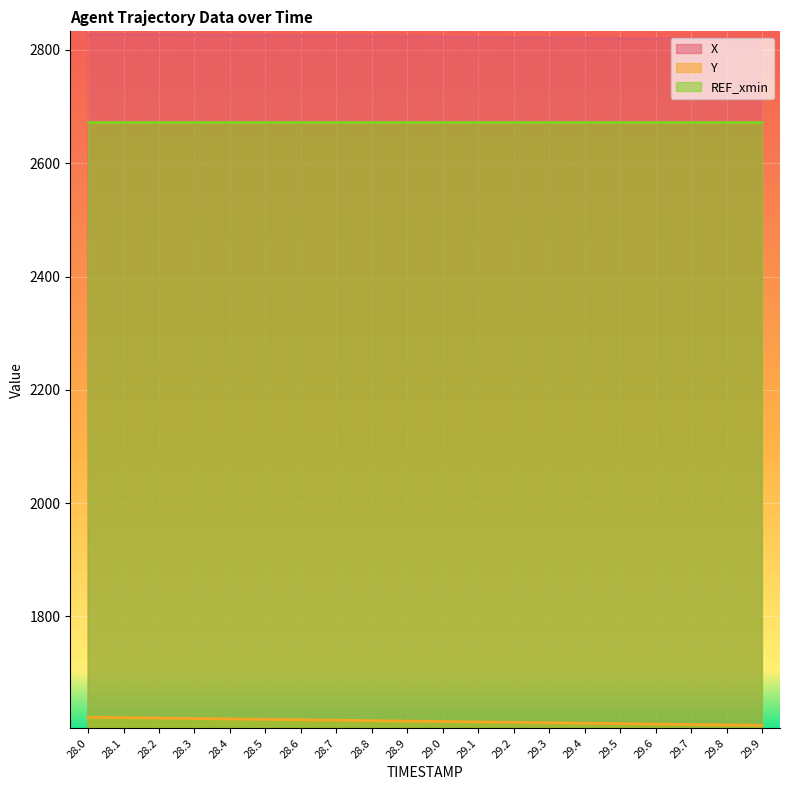

Which label corresponds to the smallest value in the chart?

29.9